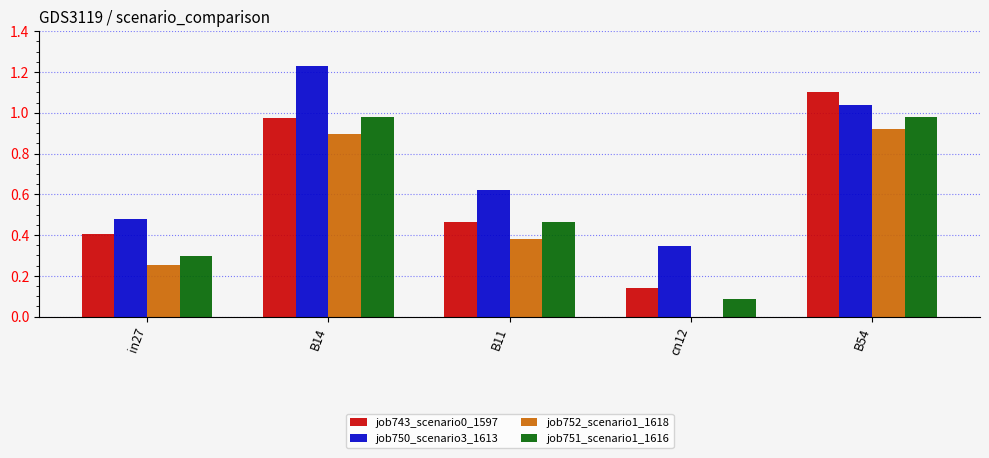

The value of job752_scenario1_1618 at B14 is 0.3. True or false?

False